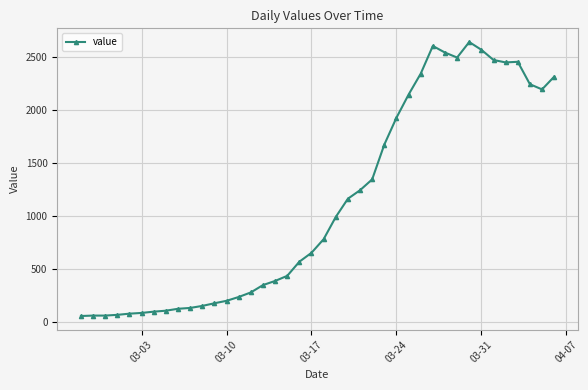

What is the value of the 18th point from the left?

439